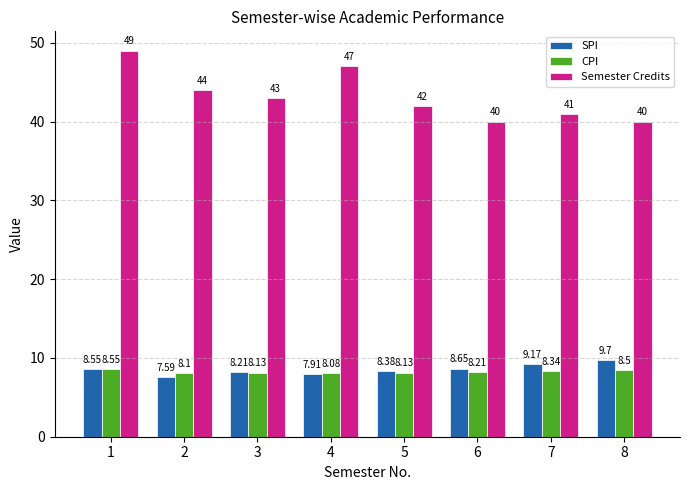

At which label does Semester Credits first exceed 43?

1